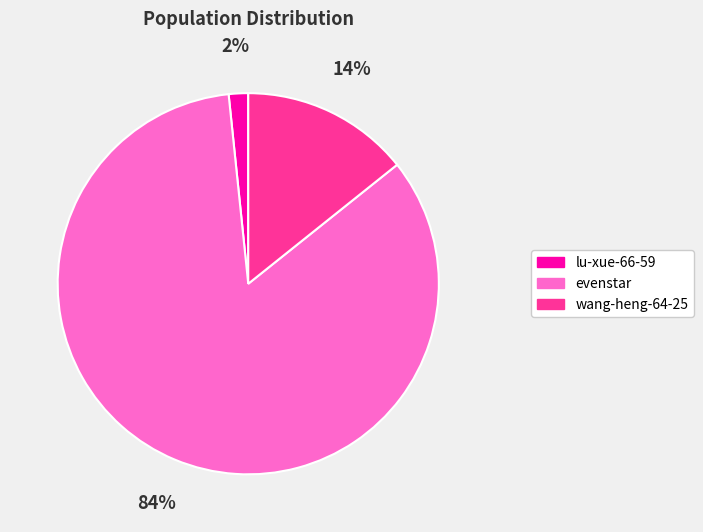

To the nearest percent, what is the difference between the largest and smallest slice percentages?

82%